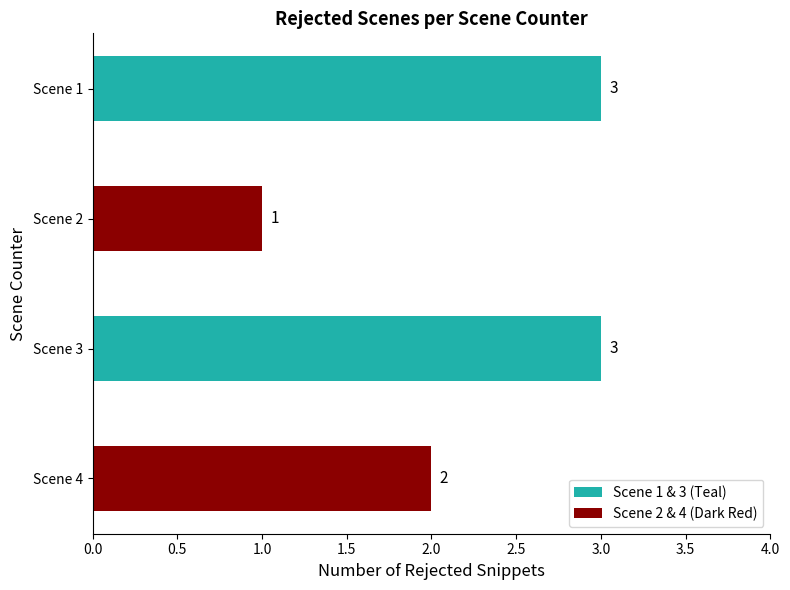

How many data points are less than 3?

2